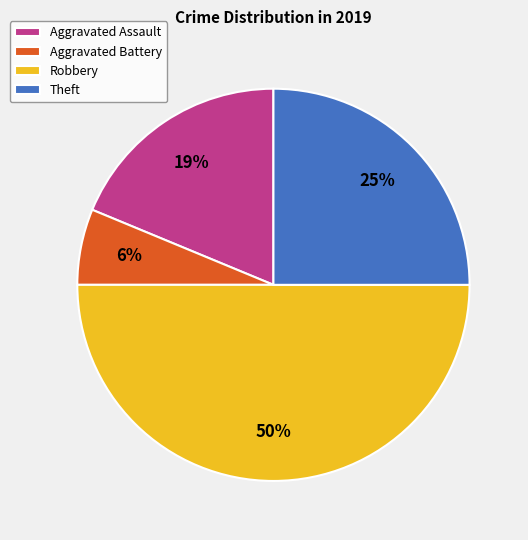

Rank the categories by value from lowest to highest.

Aggravated Battery, Aggravated Assault, Theft, Robbery